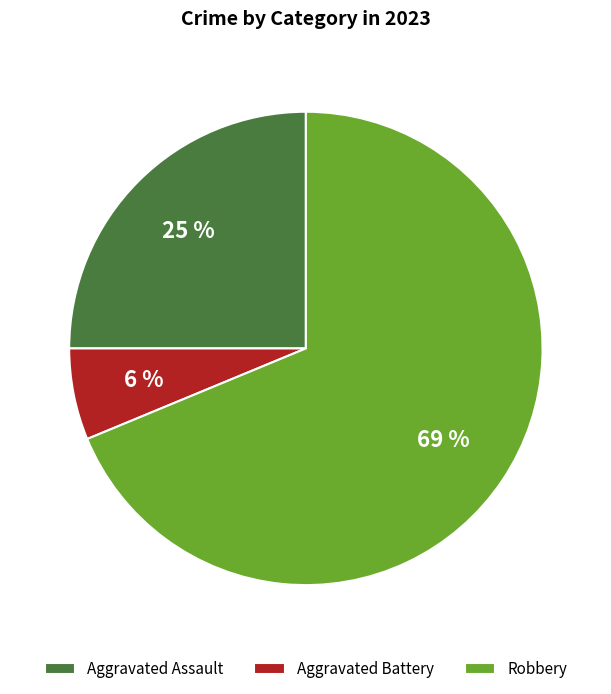

To the nearest percent, what is the combined percentage of Robbery and Aggravated Assault?

94%